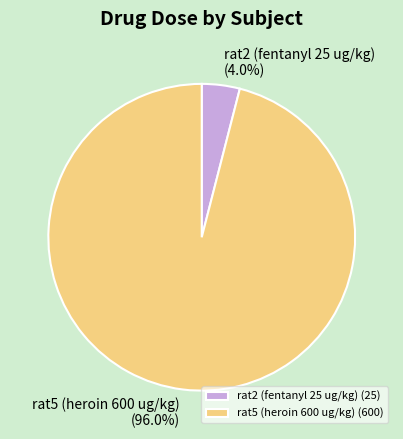

To the nearest percent, what is the combined percentage of rat2 (fentanyl 25 ug/kg) and rat5 (heroin 600 ug/kg)?

100%